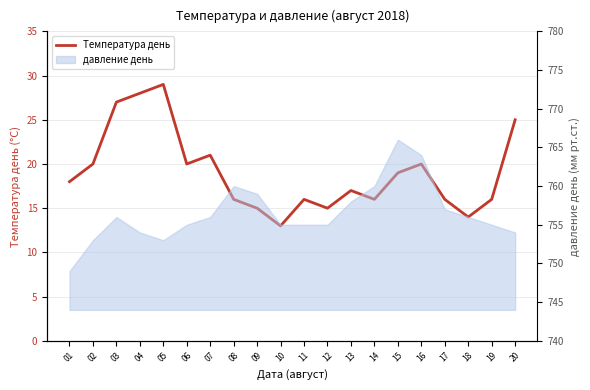

How many points are higher than both their immediate neighbors (excluding endpoints)?

5